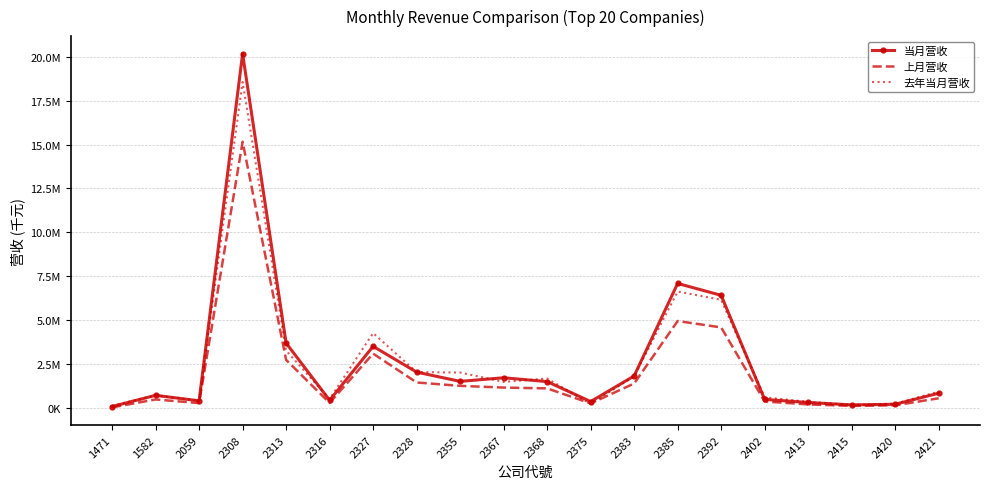

List the labels in order of 上月营收 value, smallest first.

1471, 2415, 2420, 2413, 2375, 2059, 2316, 2402, 1582, 2421, 2368, 2367, 2355, 2383, 2328, 2313, 2327, 2392, 2385, 2308